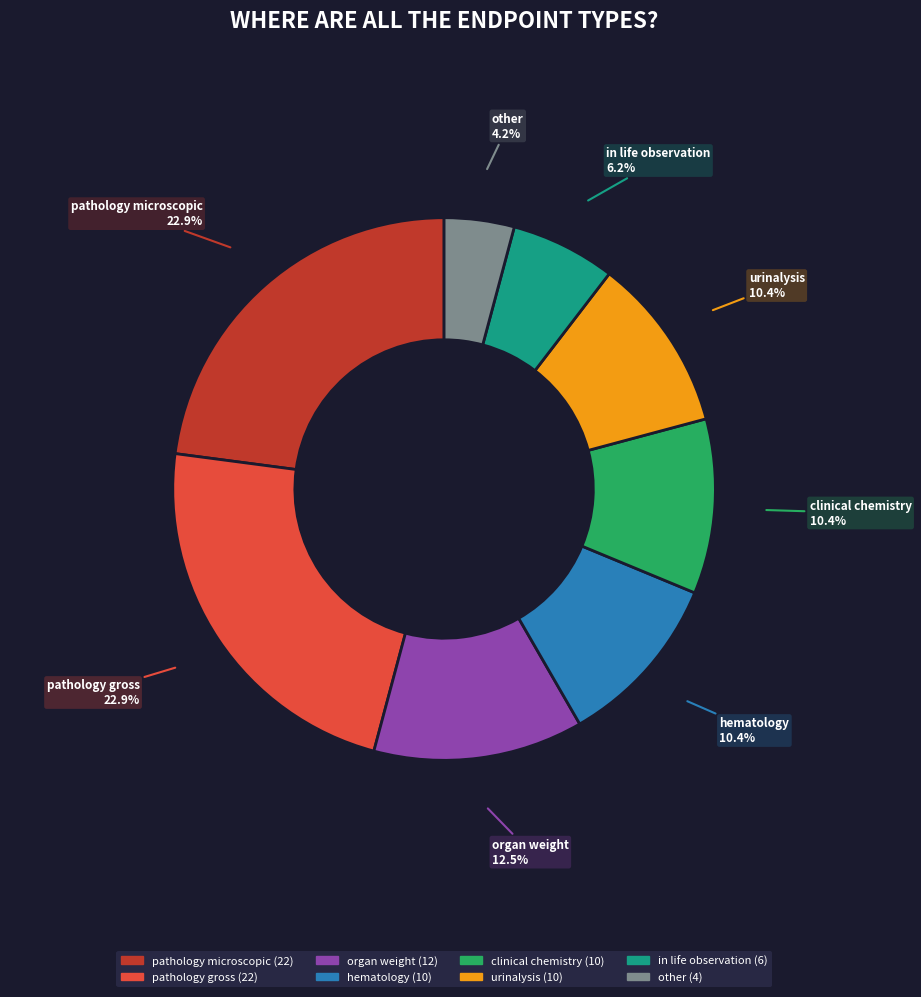

To the nearest percent, what percentage of the pie is in life observation?

6%